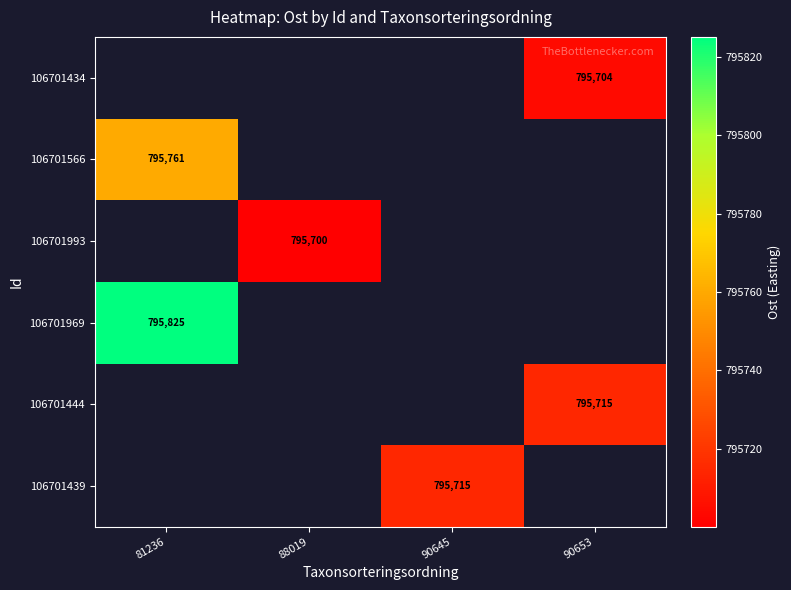

The value of 106701566 at 81236 is 292292.5. True or false?

False